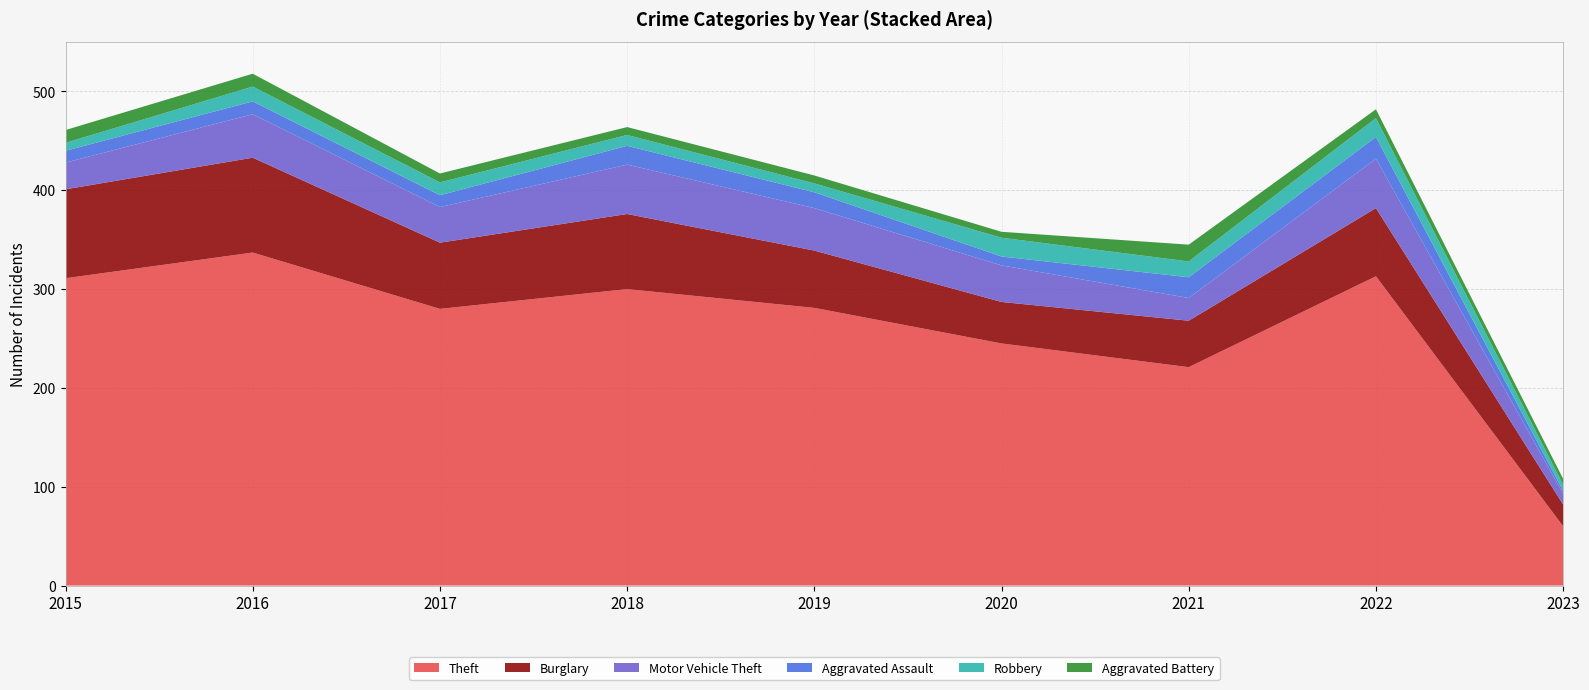

Reading left to right, what are all the values shown in this chart?

Theft: 311	337	280	300	281	245	221	313	60
Burglary: 90	96	67	76	58	42	47	69	22
Motor Vehicle Theft: 27	44	36	50	43	37	23	50	11
Aggravated Assault: 12	13	12	19	16	9	21	22	3
Robbery: 8	15	13	11	9	19	16	19	6
Aggravated Battery: 13	13	9	8	8	6	17	9	6